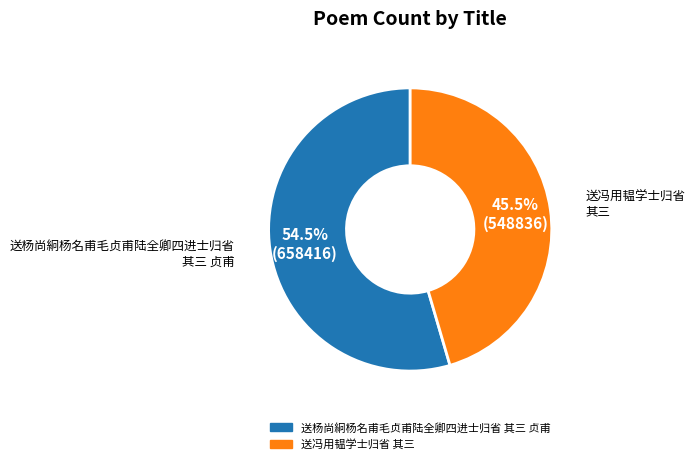

Rank the categories by value from lowest to highest.

送冯用韫学士归省 其三, 送杨尚絅杨名甫毛贞甫陆全卿四进士归省 其三 贞甫